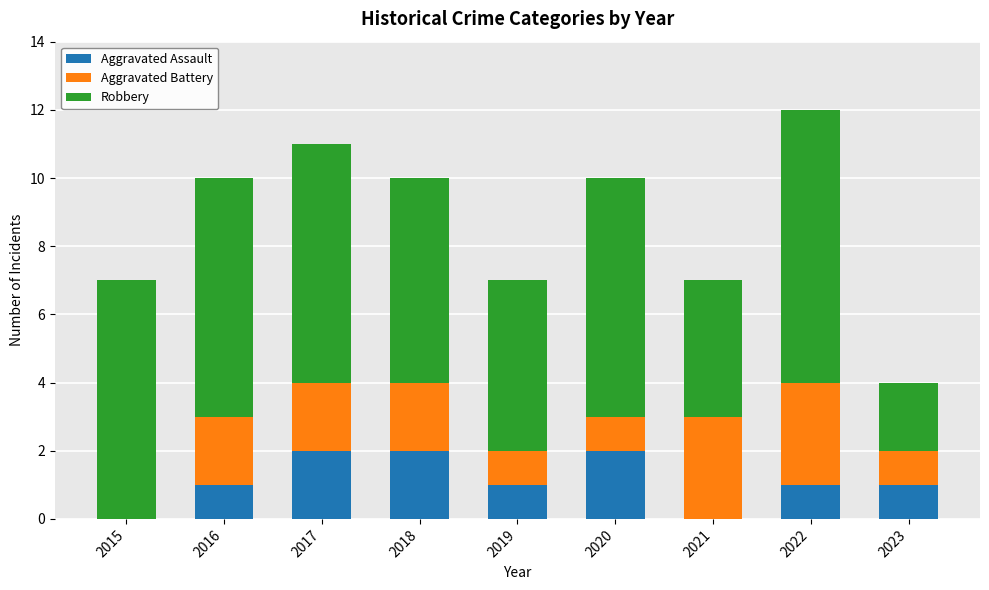

How many Aggravated Assault values are between 1 and 2?

7